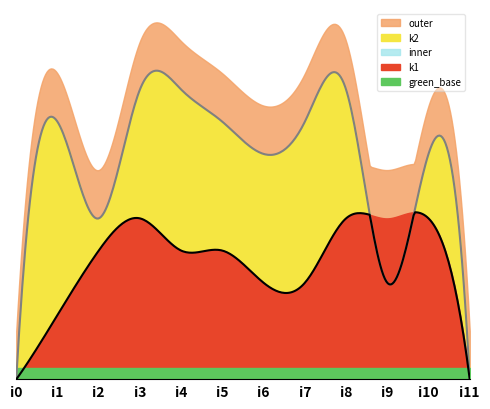

How many data points in k1 are less than 4?

5